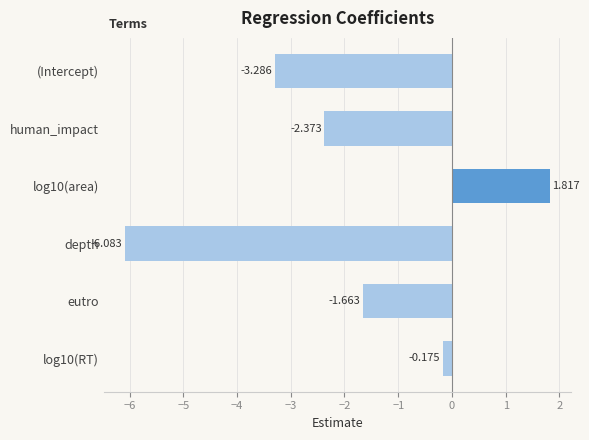

Rank the categories by value from lowest to highest.

depth, (Intercept), human_impact, eutro, log10(RT), log10(area)